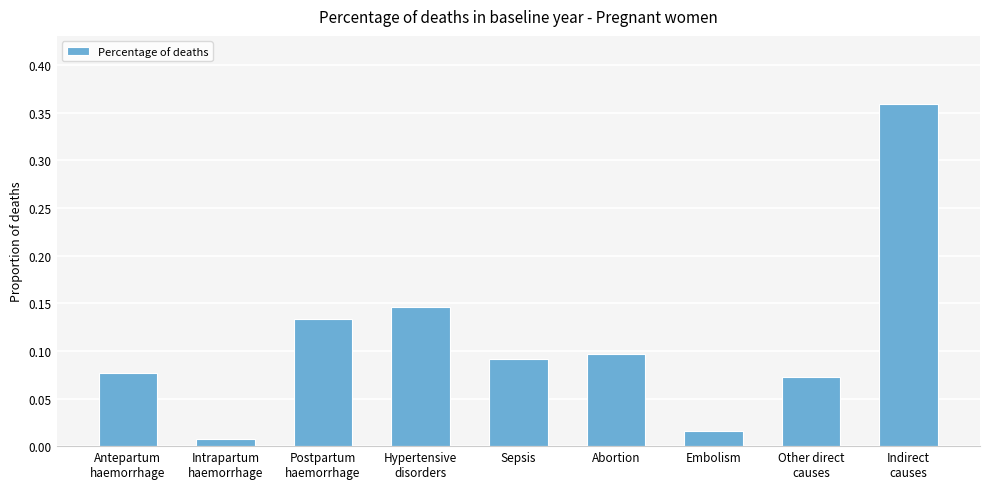

Is it true that the value at Abortion is 0.1?

True